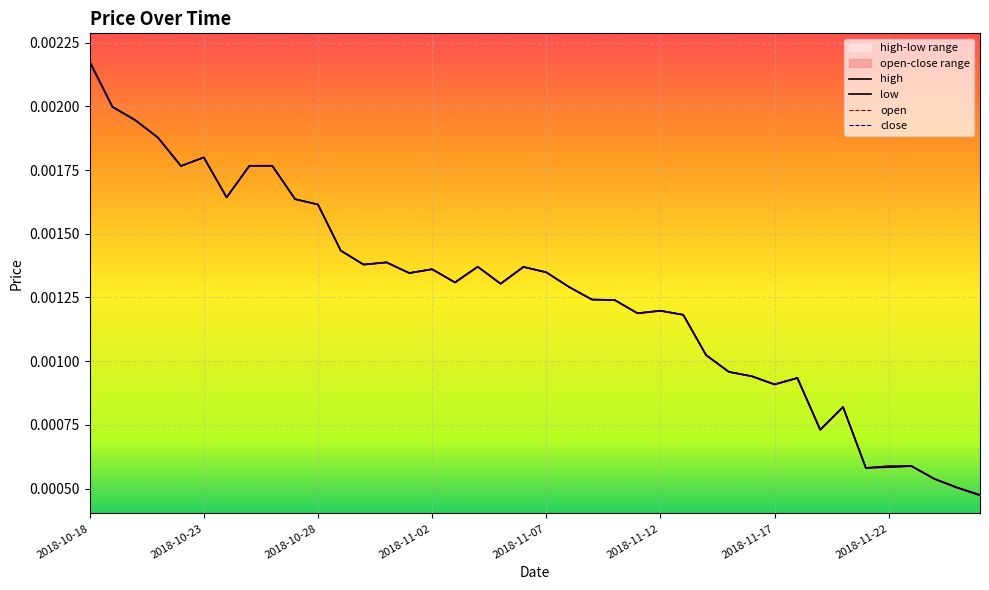

How many interior local peaks does the low series have?

10